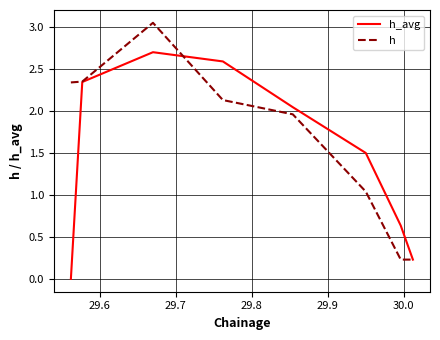

What is the difference between the second highest and second lowest values in the h series?

2.1